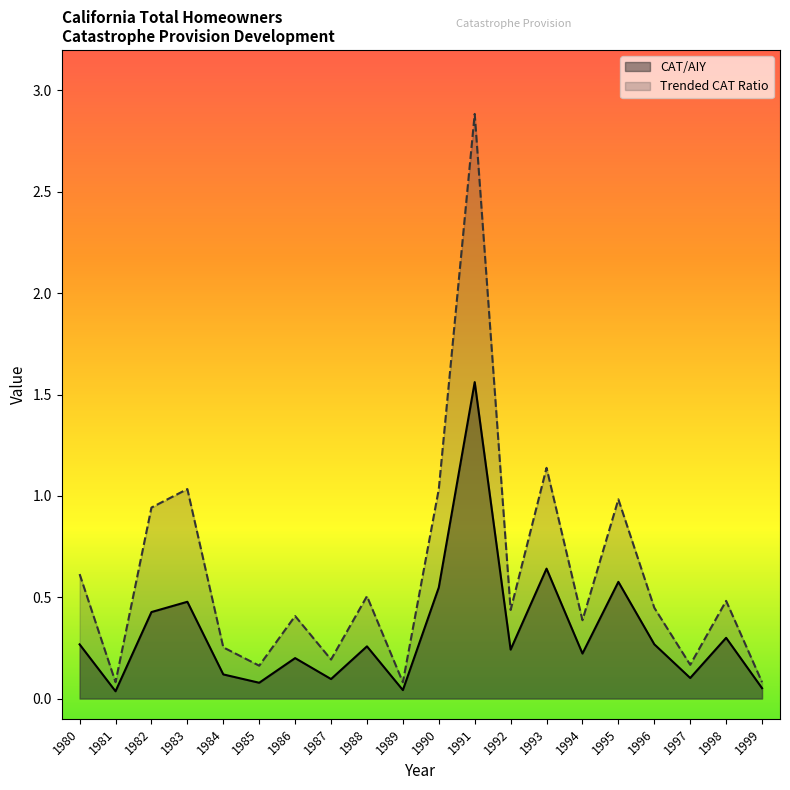

At 1985, list the series in order from largest to smallest.

Trended CAT Ratio, CAT/AIY